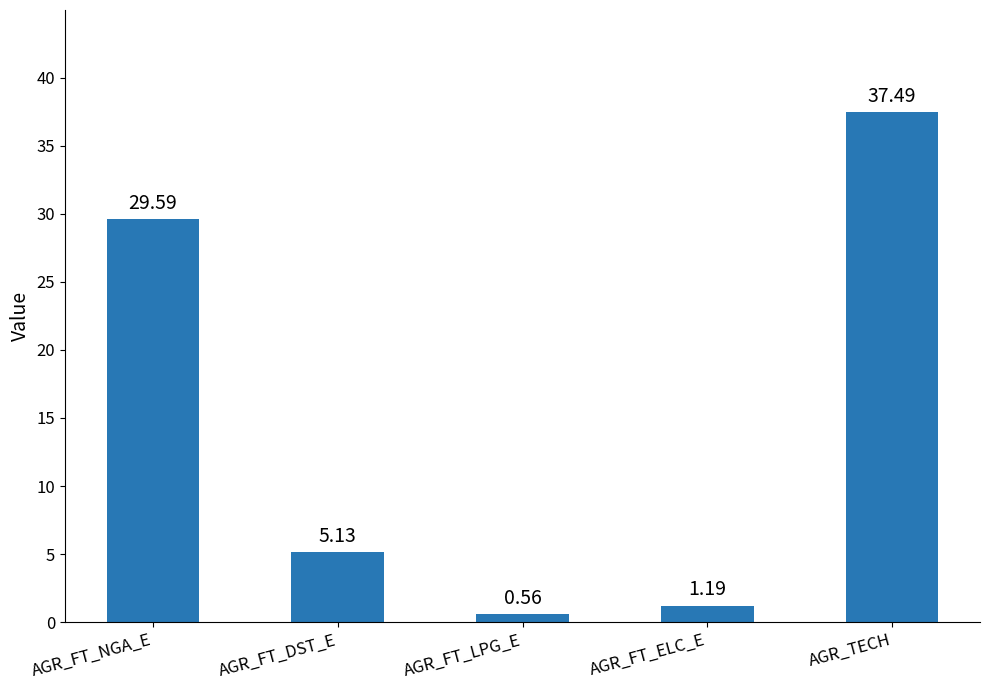

Where is the data nearest to the value 19?

AGR_FT_NGA_E